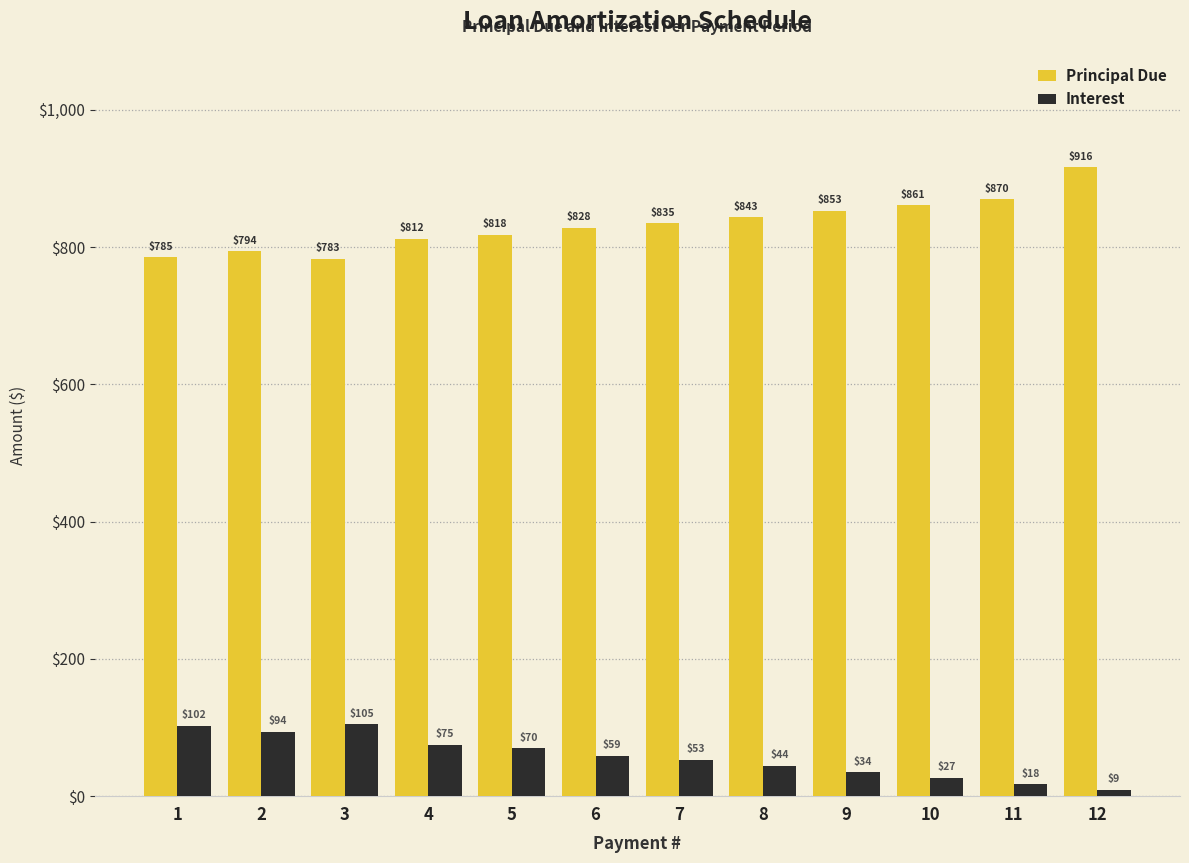

What is the value of the Interest bar at the 2nd from the left?

93.8